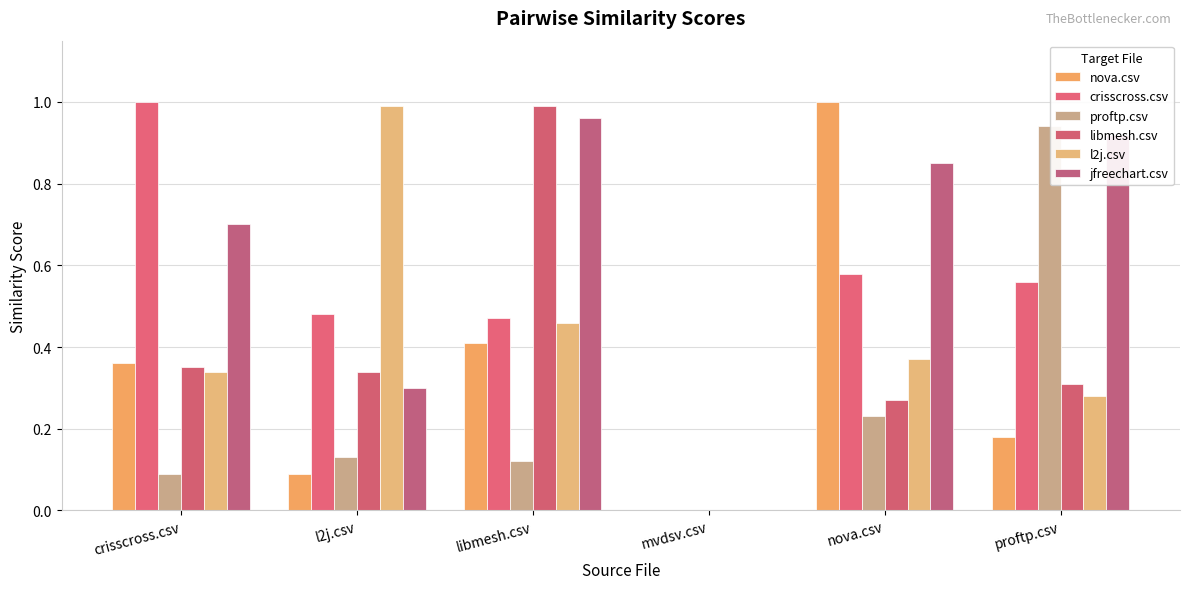

What position from the left is crisscross.csv?

1